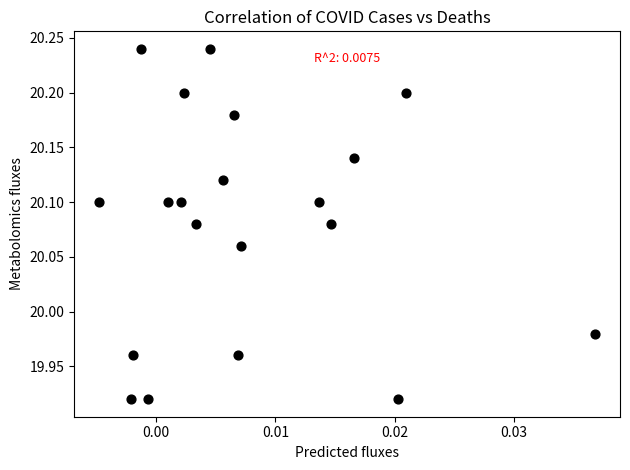

What is the range of Y values (max minus min)?

0.3